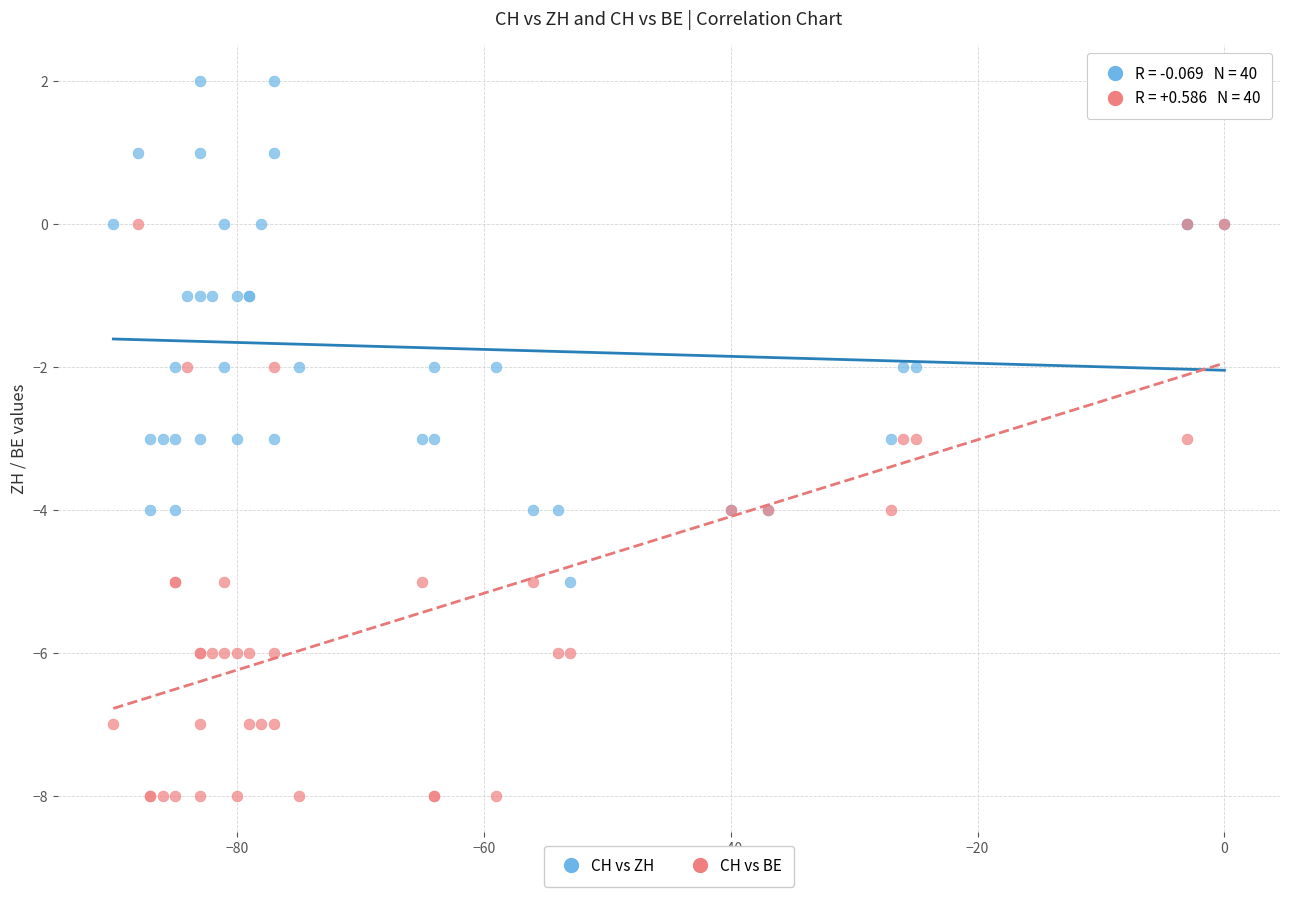

What are all the series names shown in the legend?

CH vs ZH, CH vs BE